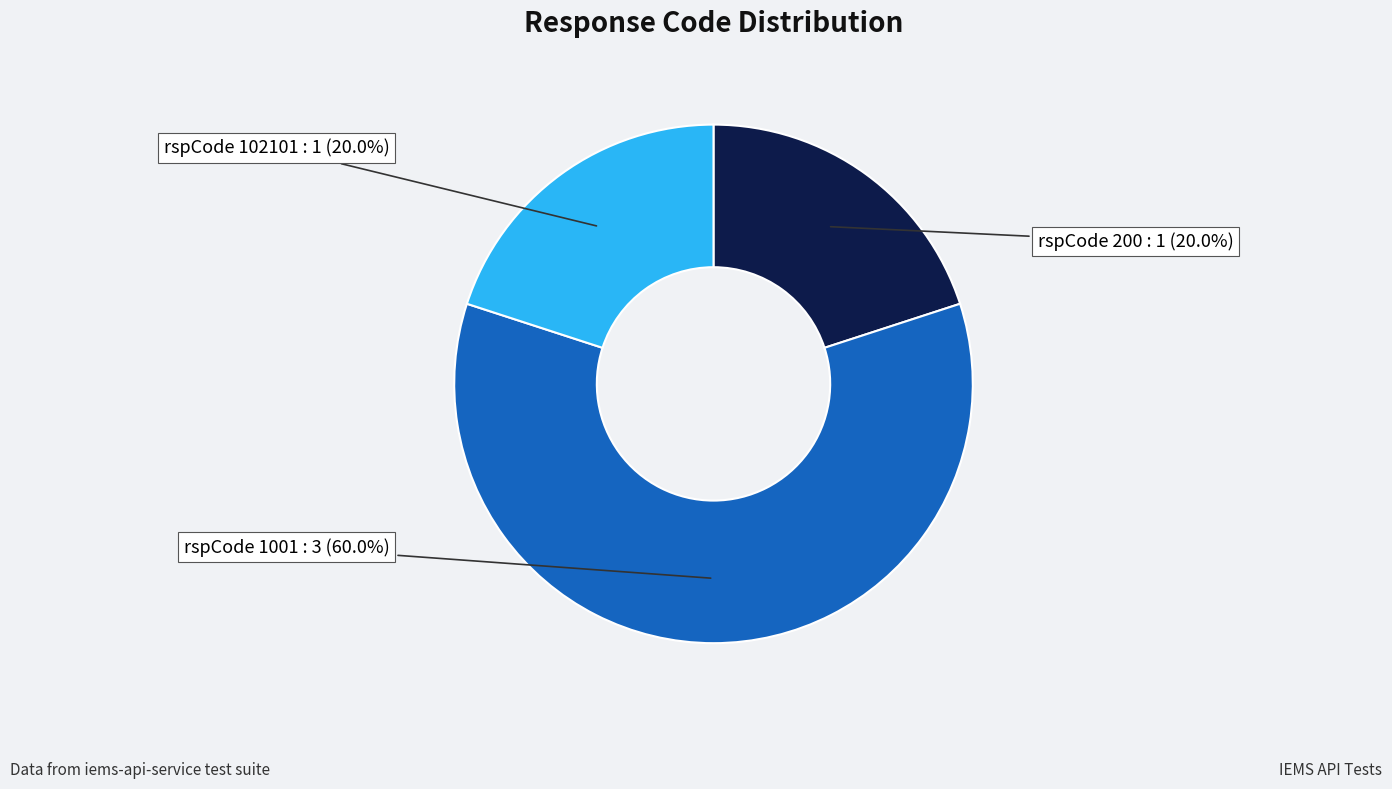

How many slices are in this pie chart?

3